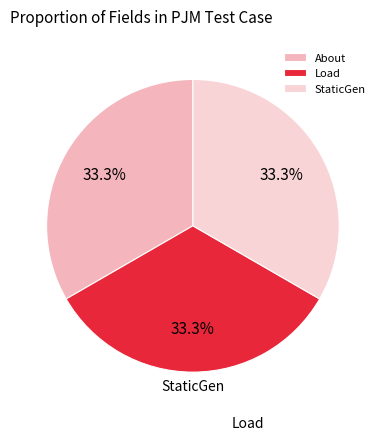

Between About and StaticGen, which is larger?

StaticGen